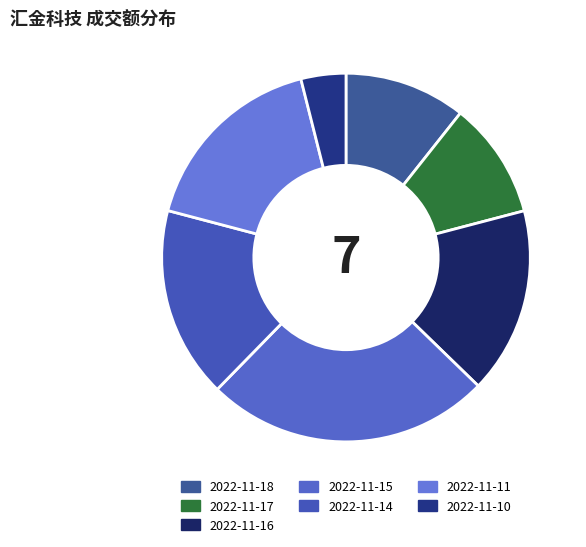

True or false: 2022-11-10 accounts for 4% of the total.

True